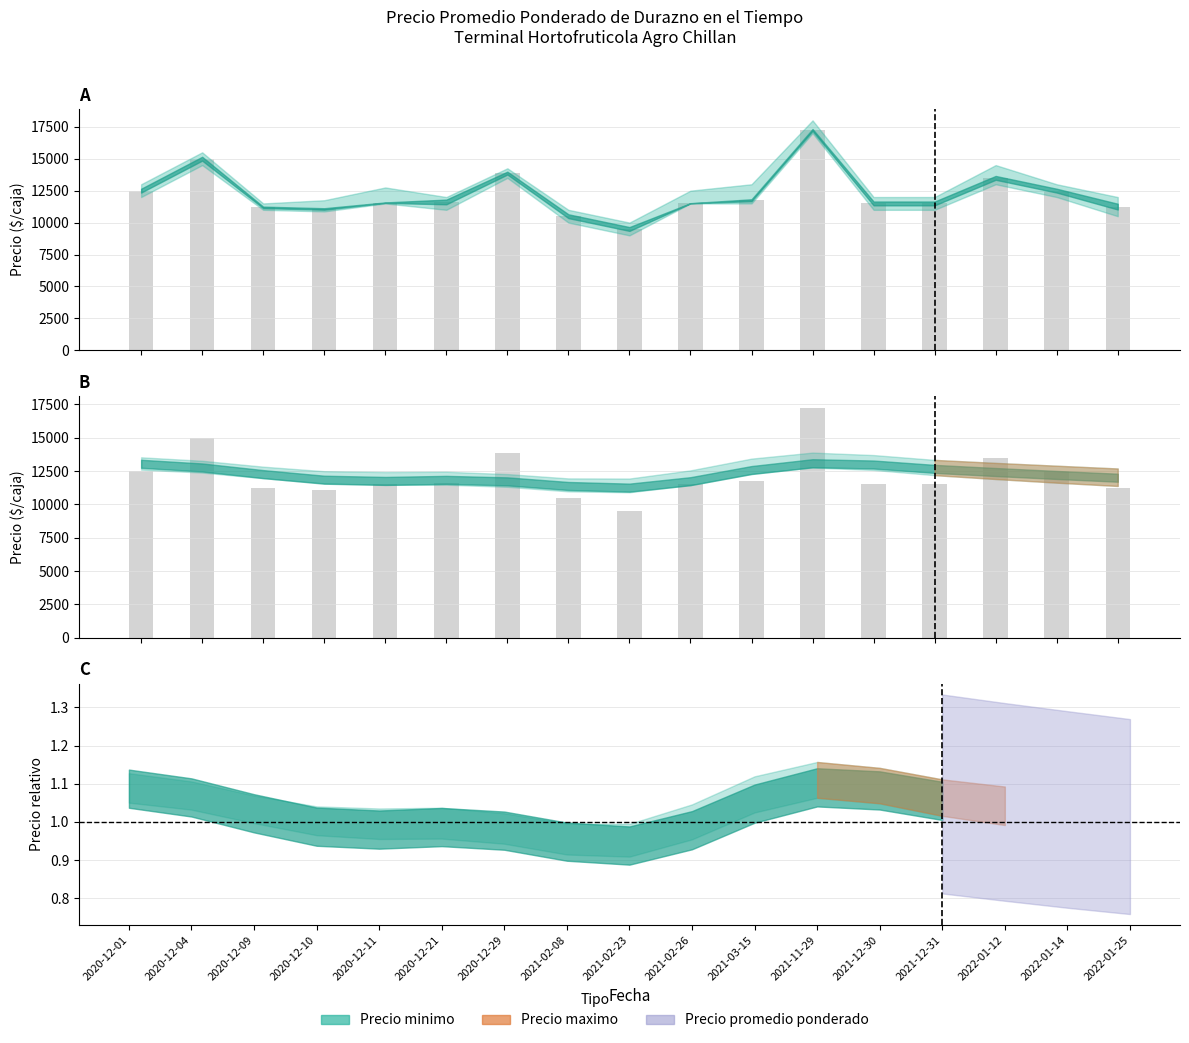

Reading left to right, transcribe all the data shown in this chart.

Precio promedio ponderado: 12500	15000	11192	11067	11561	11615	13875	10500	9500	11516	11750	17250	11500	11500	13500	12500	11250
Precio minimo: 12500	15000	11192	11067	11561	11615	13875	10500	9500	11516	11750	17250	11500	11500	13500	12500	11250